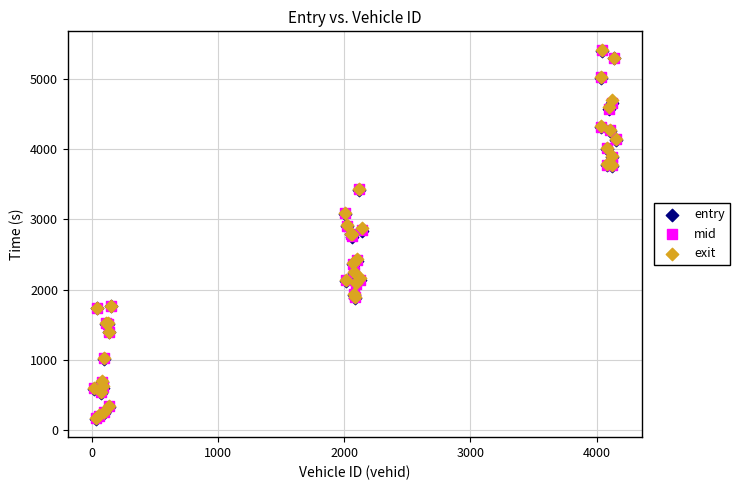

What are all the series names shown in the legend?

entry, mid, exit